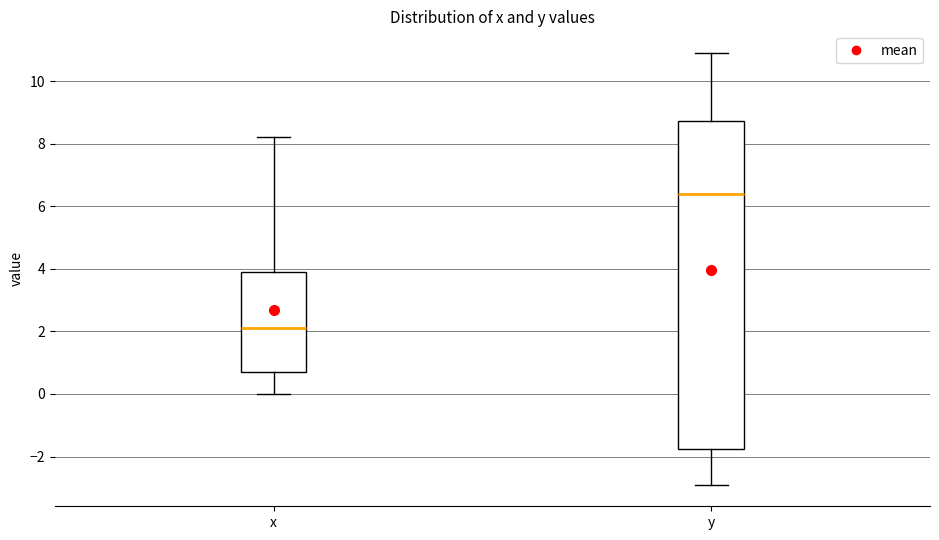

Where is the lower edge of the box for x on the y-axis? The values are not printed on the chart, so give them approximately, as read against the axis.

0.8